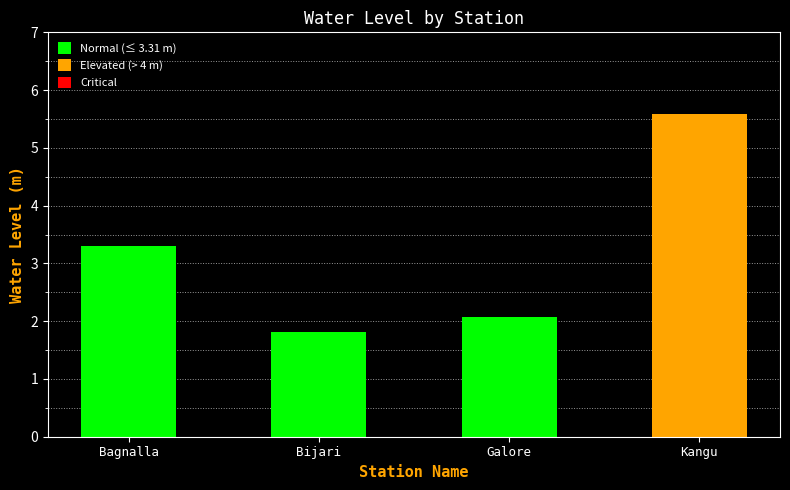

What is the average value?

3.2